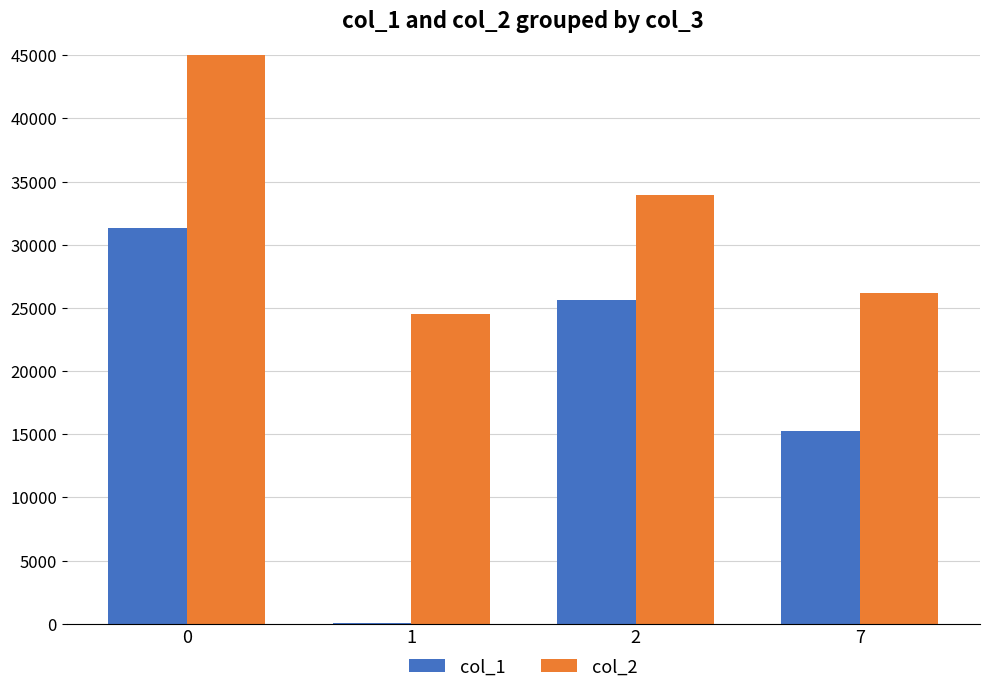

What is the average value of the col_2 series?

33932